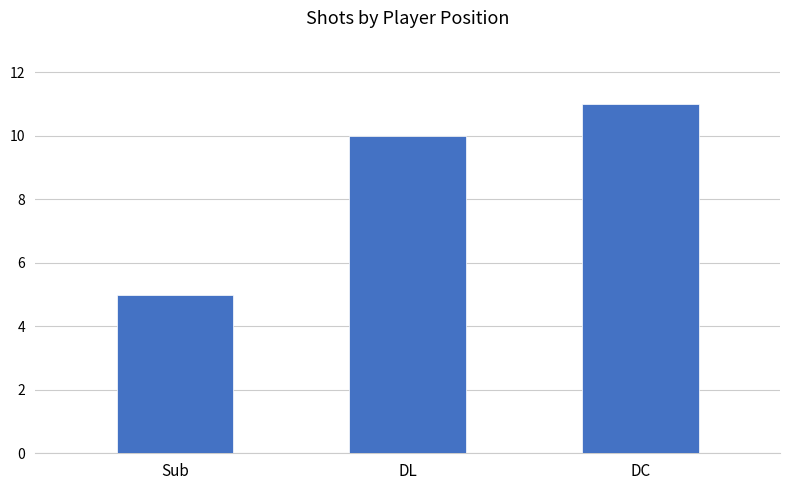

Count the number of data series in this chart.

1